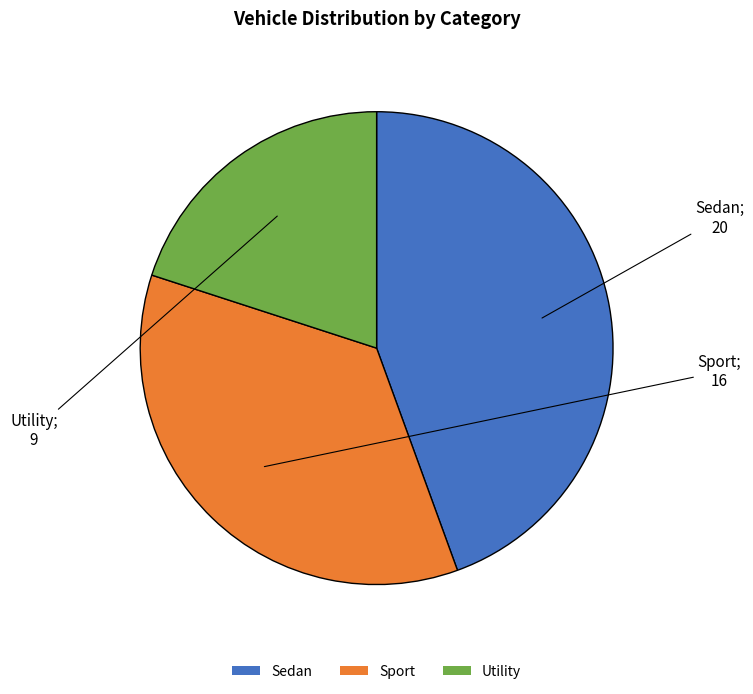

True or false: Sedan accounts for 59% of the total.

False